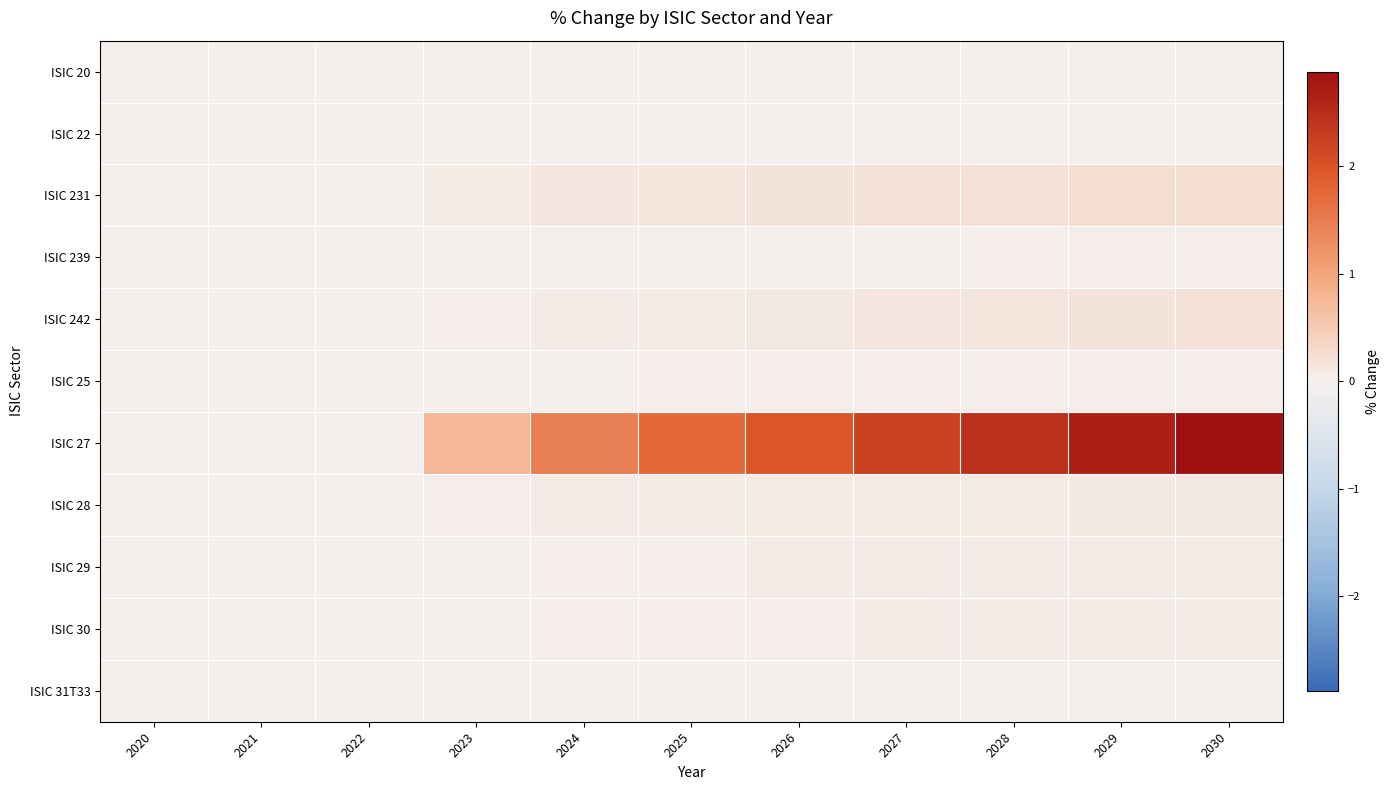

At which category is the sum across all series the highest?

2030